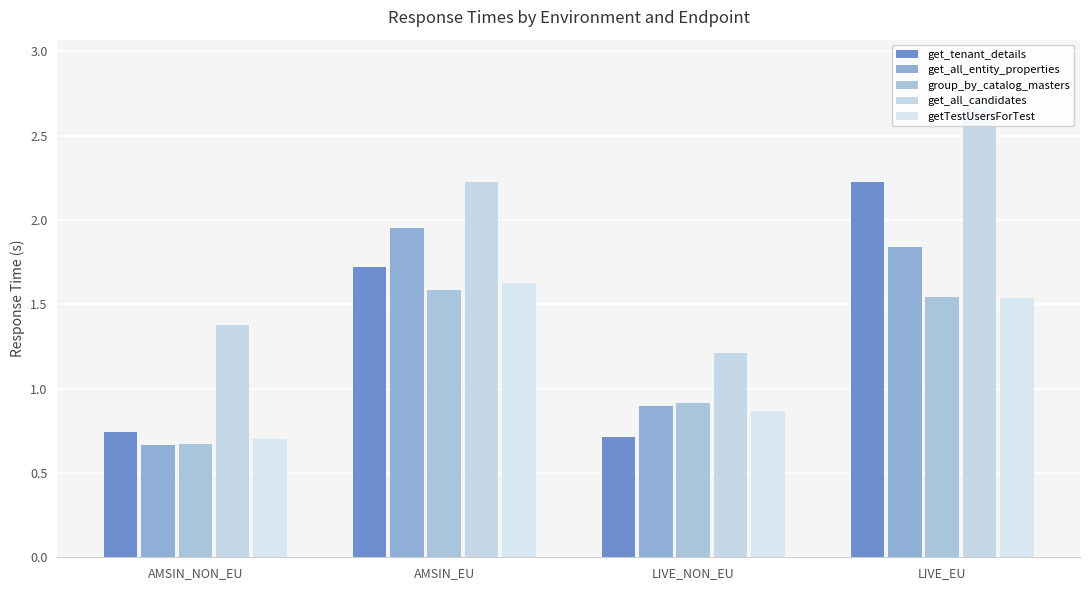

The getTestUsersForTest series shows 0.7 at AMSIN_NON_EU. True or false?

True